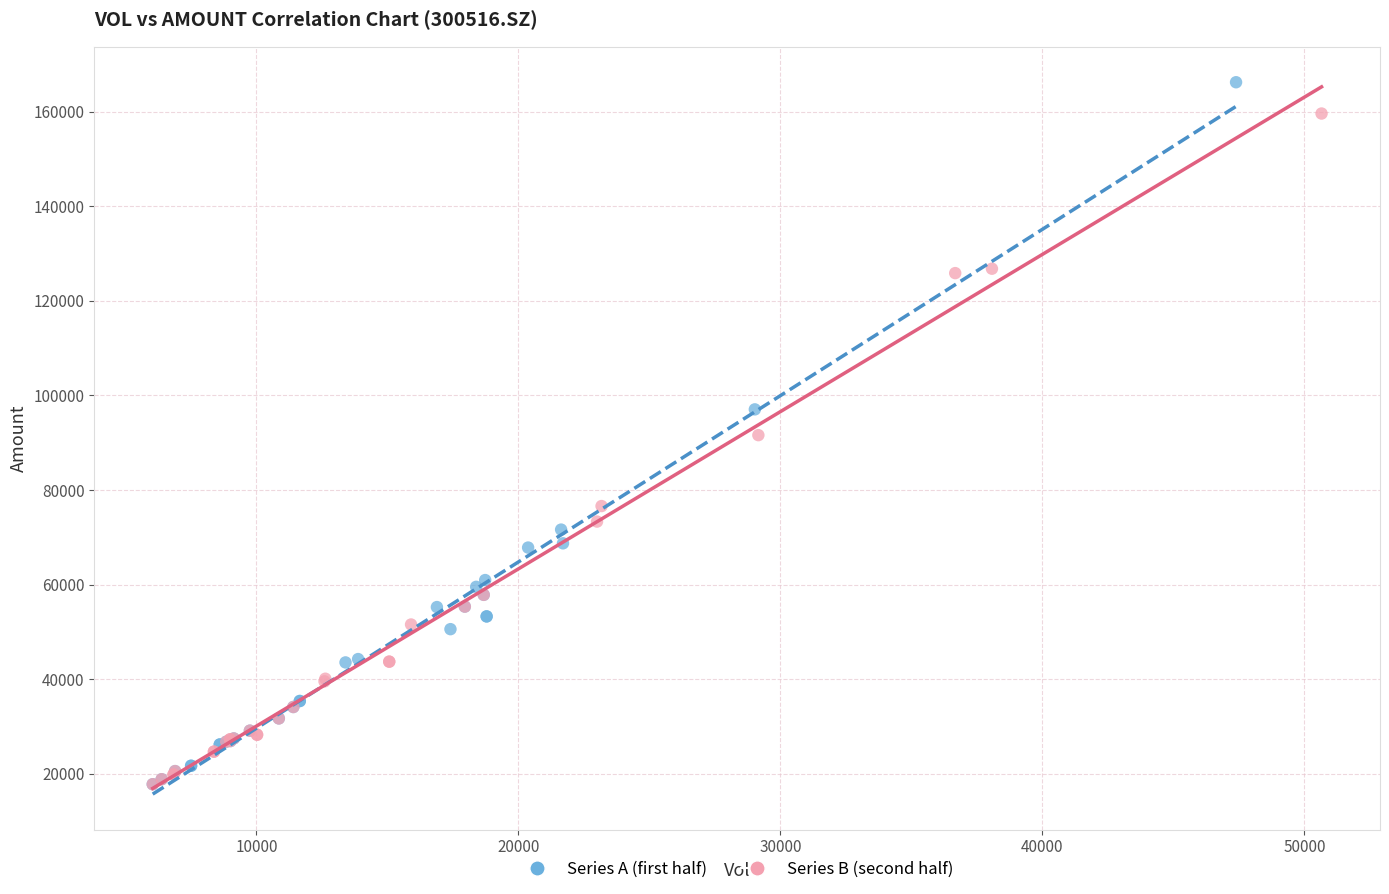

What are all the series names shown in the legend?

Series A (first half), Series B (second half)